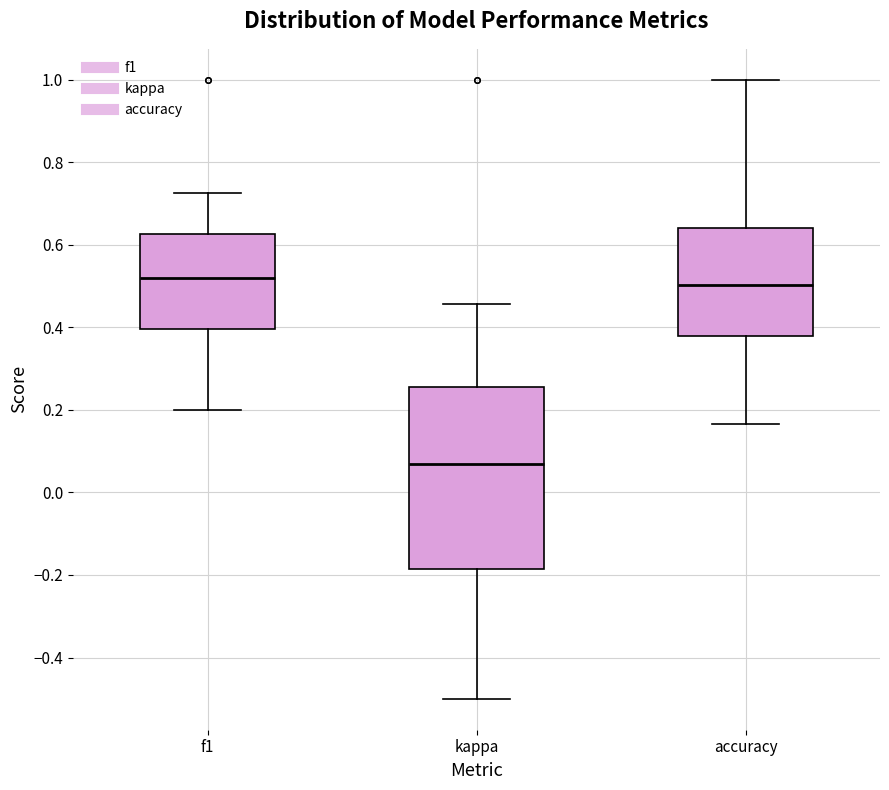

Where does the upper whisker of the box for f1 end on the y-axis? The values are not printed on the chart, so give them approximately, as read against the axis.

0.72